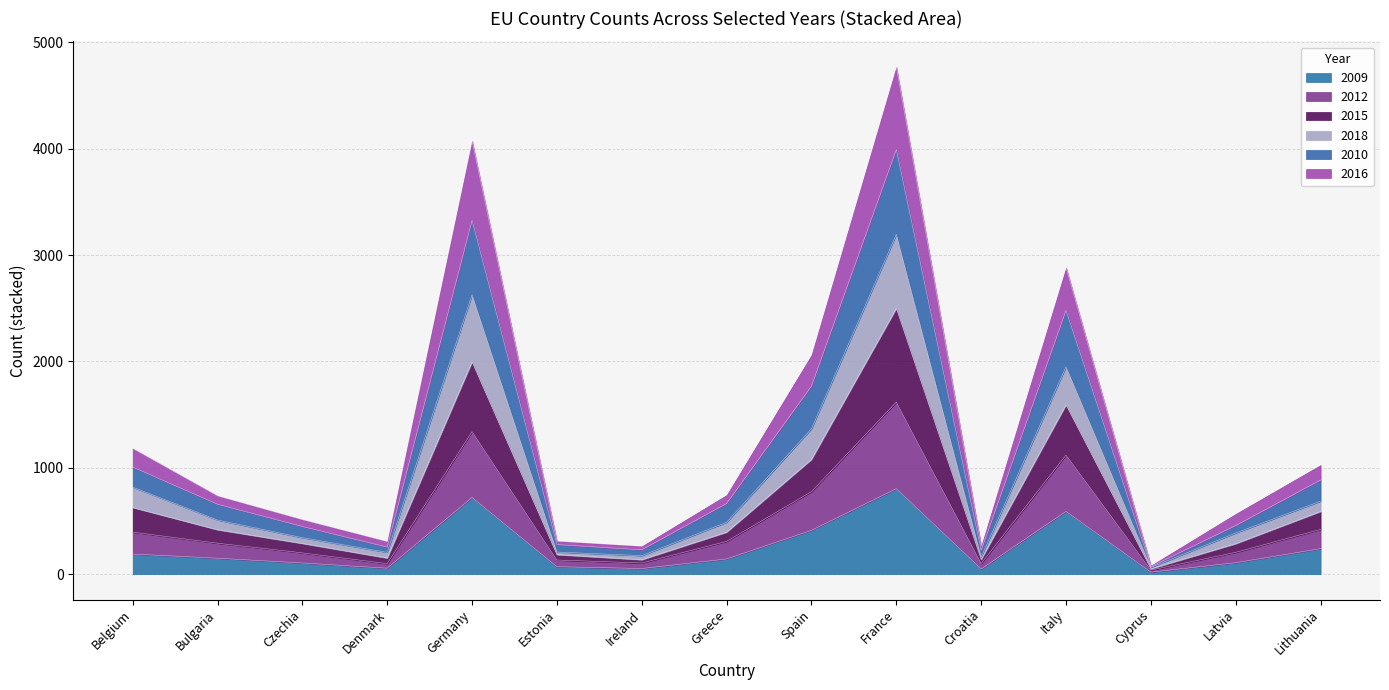

How many values in the 2009 series are below 143?

7